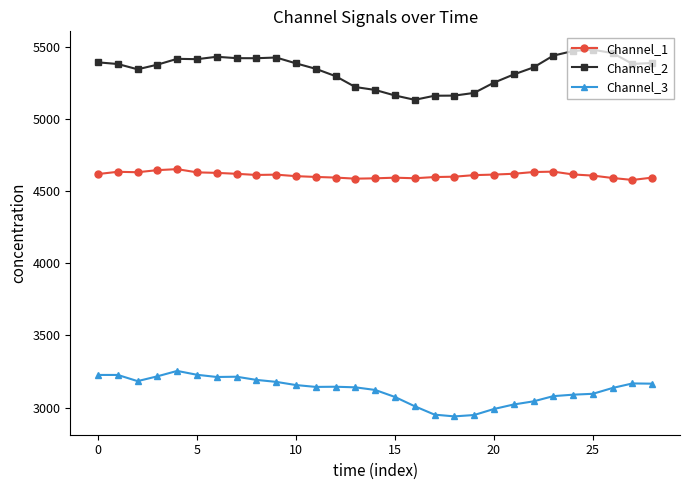

How many lines are shown in the chart?

3